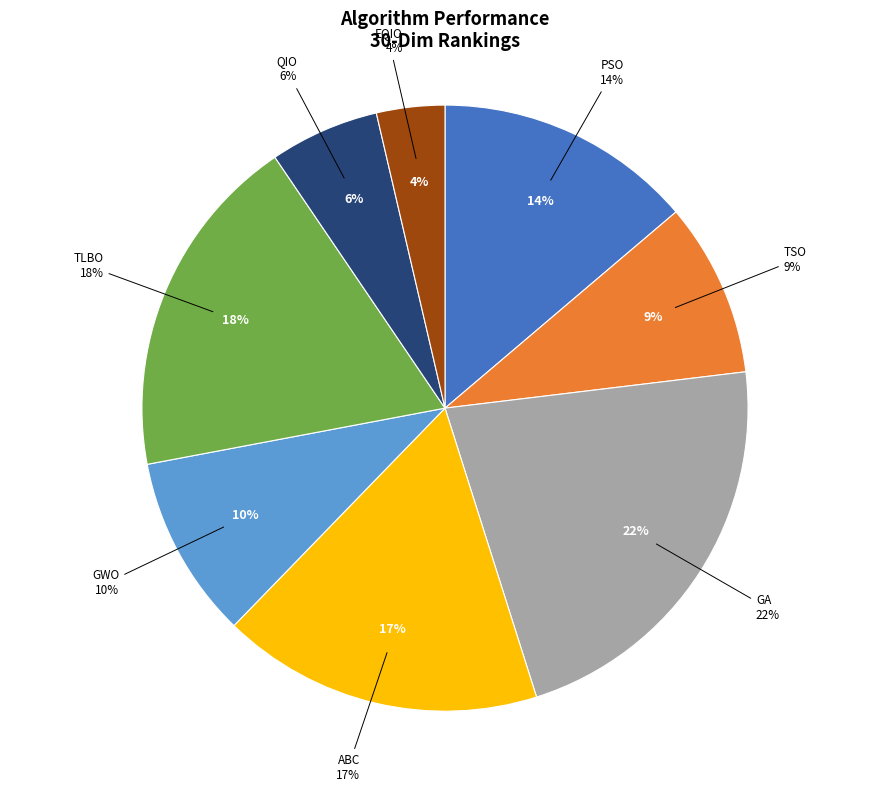

What percentage is the EQIO slice, to the nearest percent?

4%